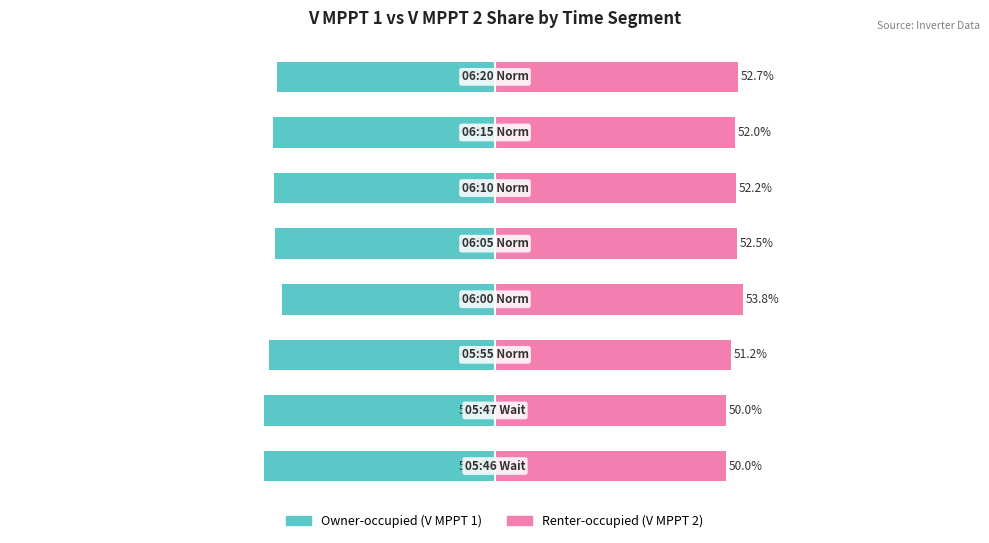

Reading left to right, transcribe all the data shown in this chart.

Owner-occupied: 0=-50.0	1=-50.0	2=-48.8	3=-46.2	4=-47.5	5=-47.8	6=-48.0	7=-47.3
Renter-occupied: 0=50.0	1=50.0	2=51.2	3=53.8	4=52.5	5=52.2	6=52.0	7=52.7